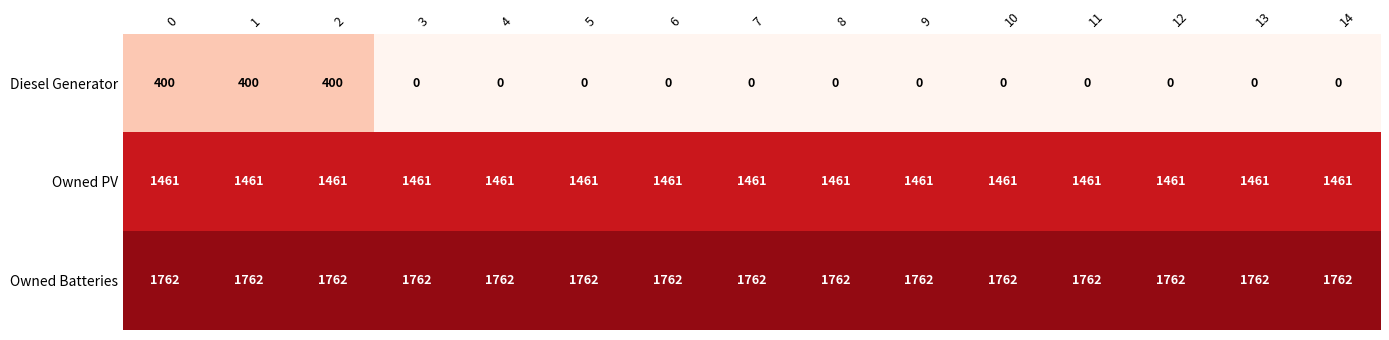

What is the average value of the Owned Batteries series?

1762